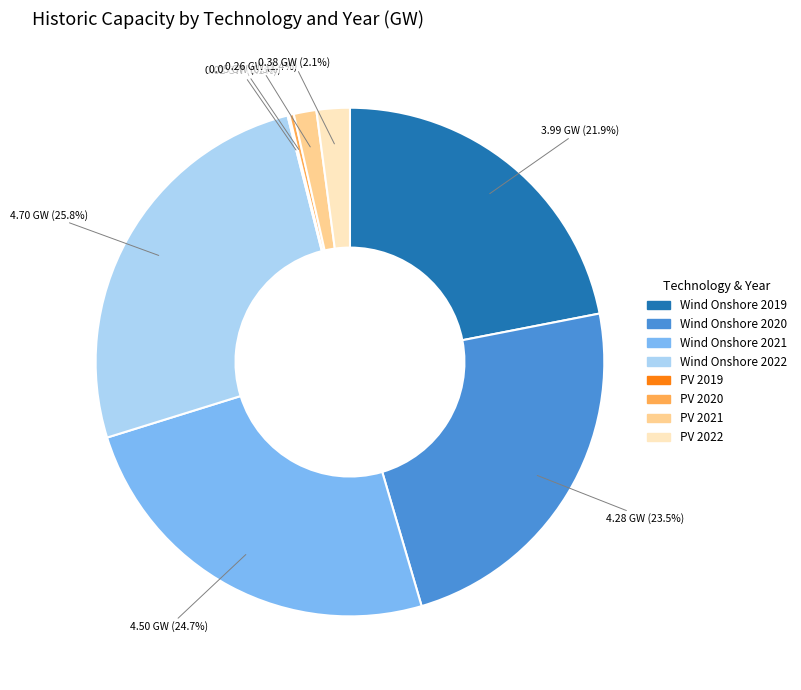

Is it true that PV 2020 is 0% of the pie?

True